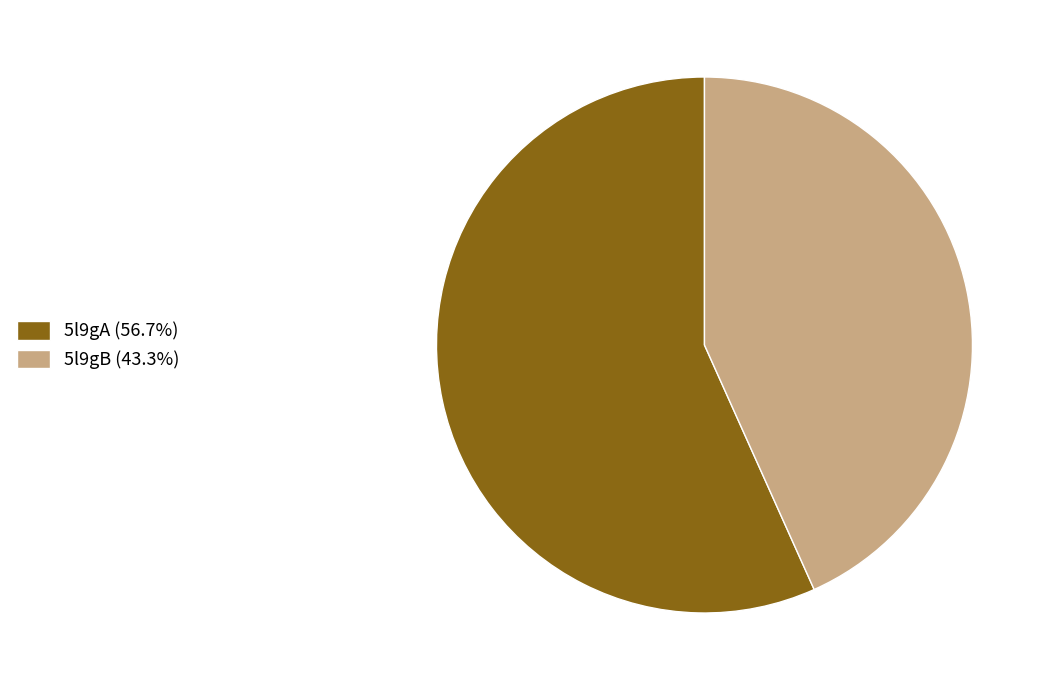

Does 5l9gB account for over 50% of the chart?

No